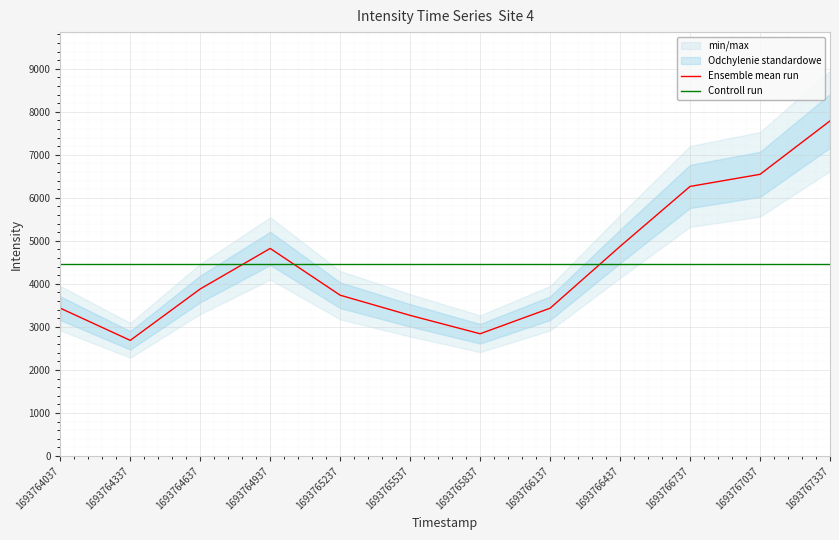

Reading right to left, list all the values displayed in this chart.

Ensemble mean run: 1693767337=7787.1	1693767037=6545.7	1693766737=6264.6	1693766437=4871.0	1693766137=3434.8	1693765837=2841.1	1693765537=3268.2	1693765237=3737.2	1693764937=4823.8	1693764637=3882.2	1693764337=2687.5	1693764037=3435.9
Controll run: 1693767337=4464.9	1693767037=4464.9	1693766737=4464.9	1693766437=4464.9	1693766137=4464.9	1693765837=4464.9	1693765537=4464.9	1693765237=4464.9	1693764937=4464.9	1693764637=4464.9	1693764337=4464.9	1693764037=4464.9